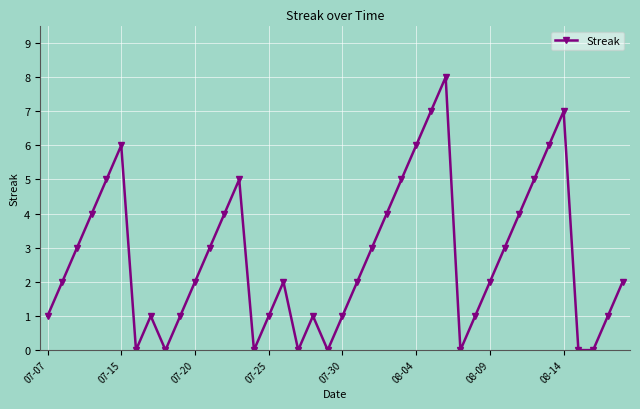

What is the average value?

3